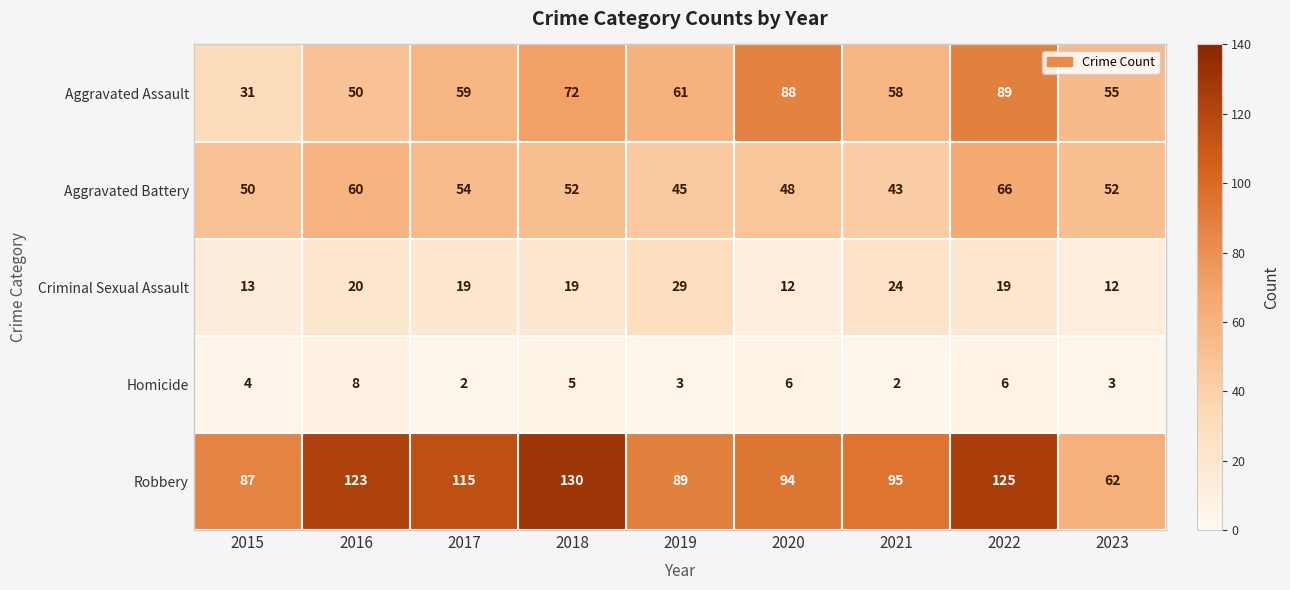

At which category does the chart reach its peak across all series?

2018